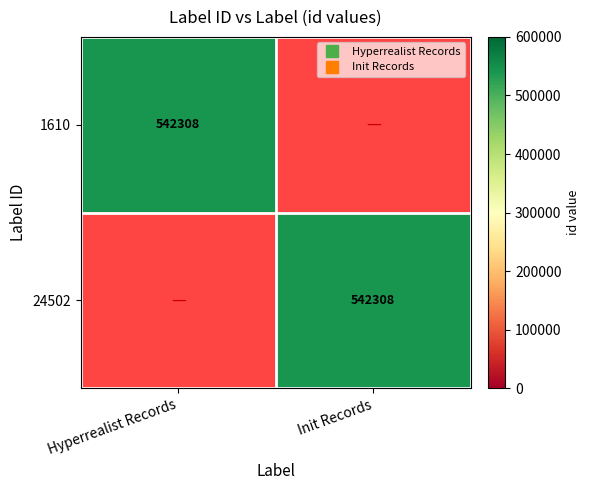

How many values in the 1610 series are below 542308?

1